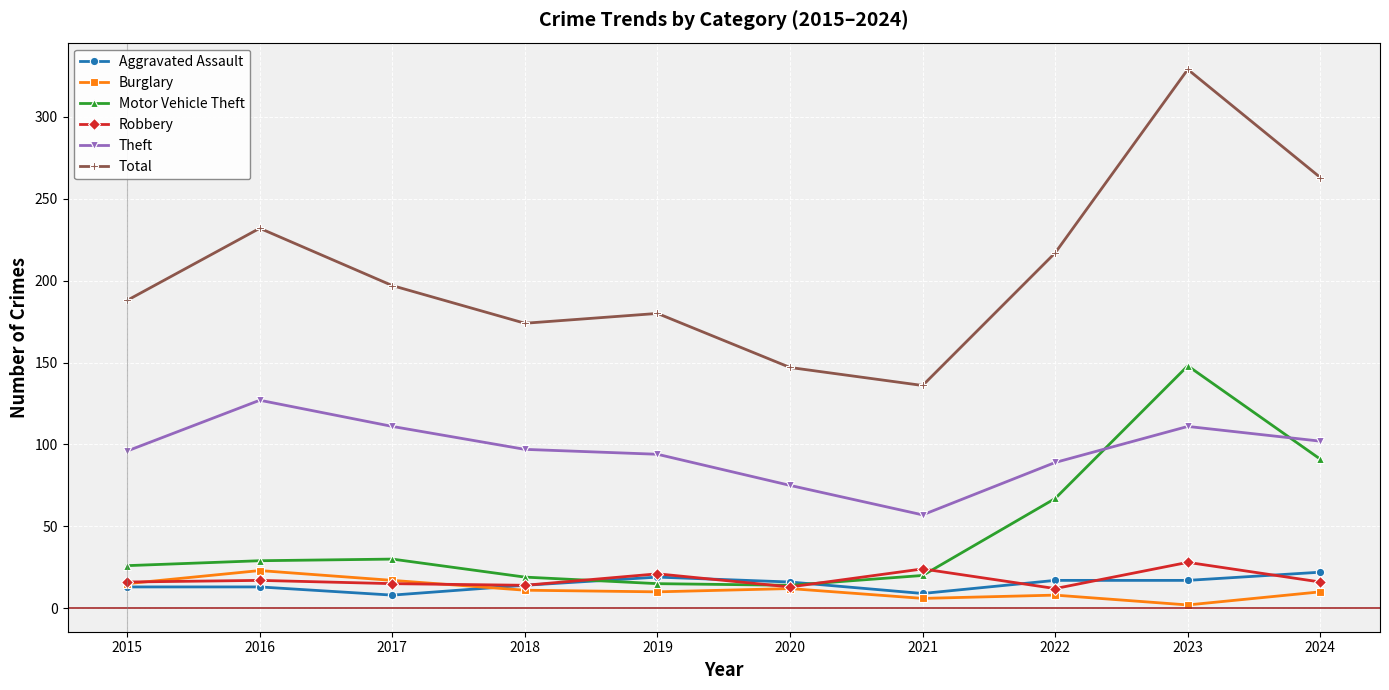

Which series changed the most between 2016 and 2017?

Total